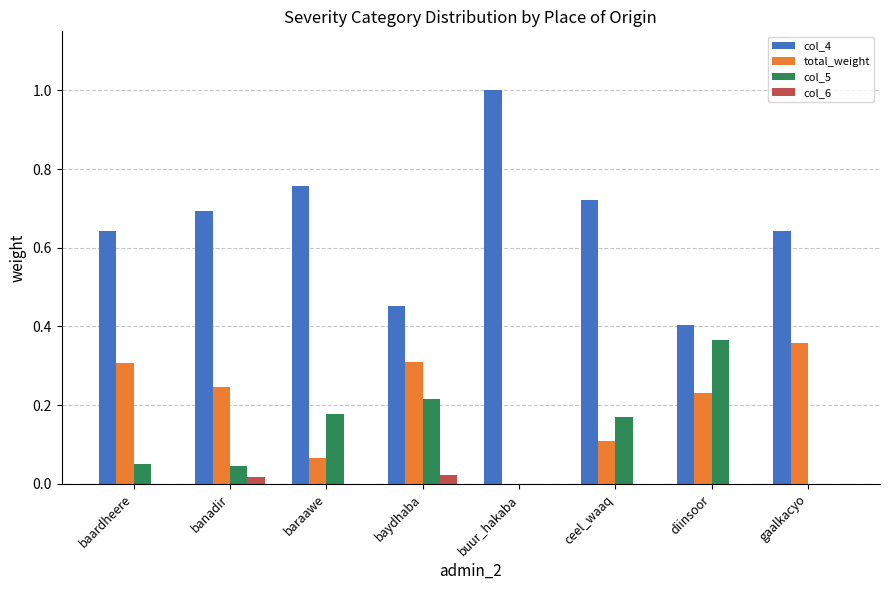

Which series has the largest total across all categories?

col_4